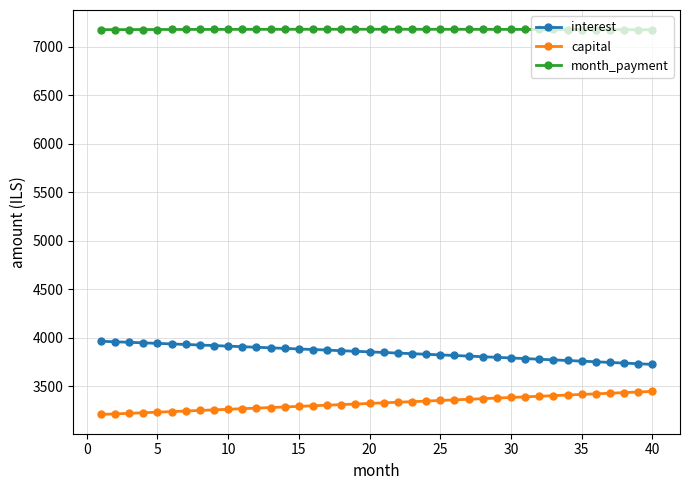

What is the average value of the interest series?

3850.6